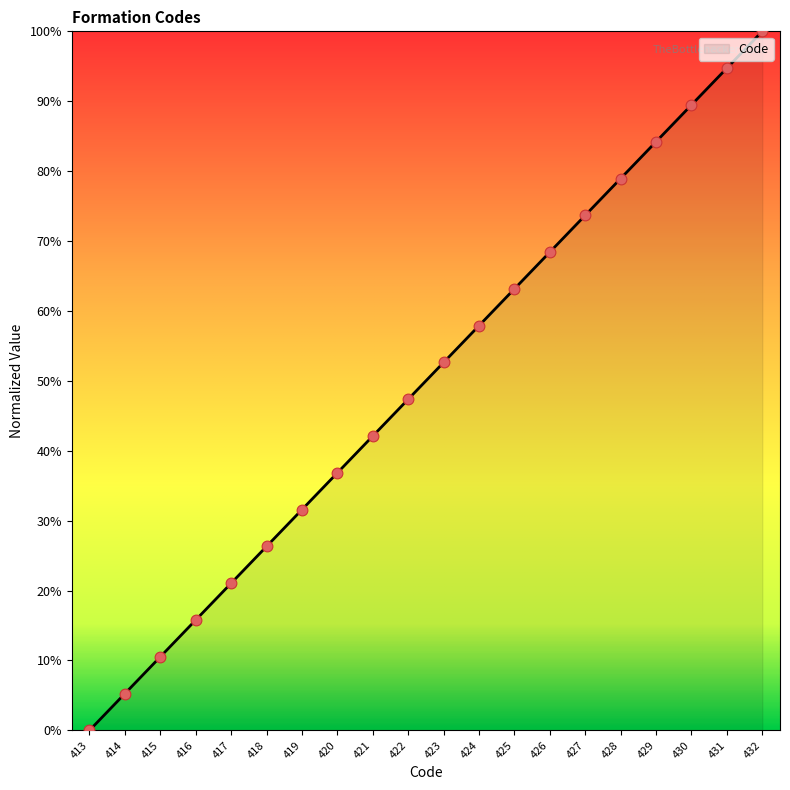

What is the change in value from 414 to 417?

+15.8